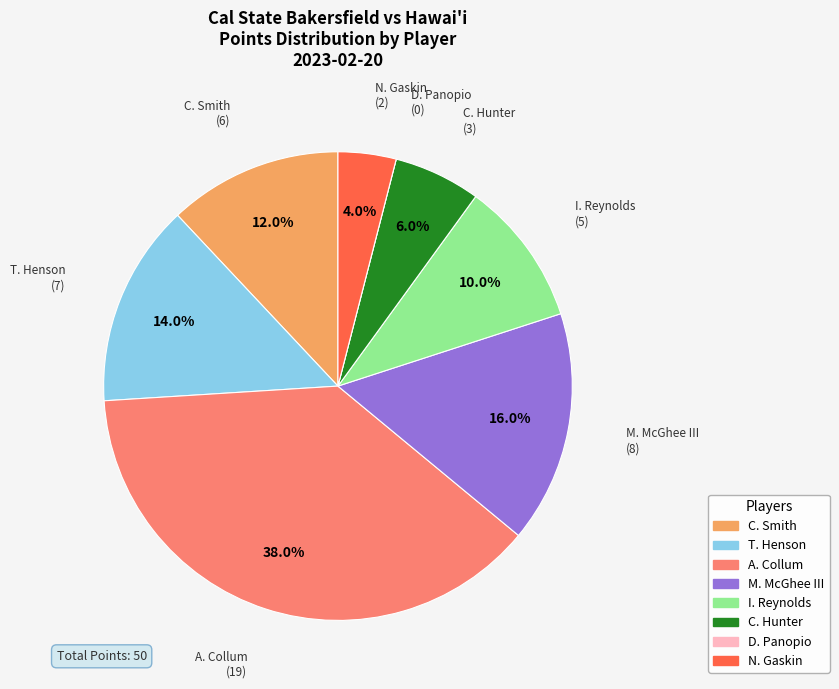

How much of the chart is everything except I. Reynolds?

90.0%